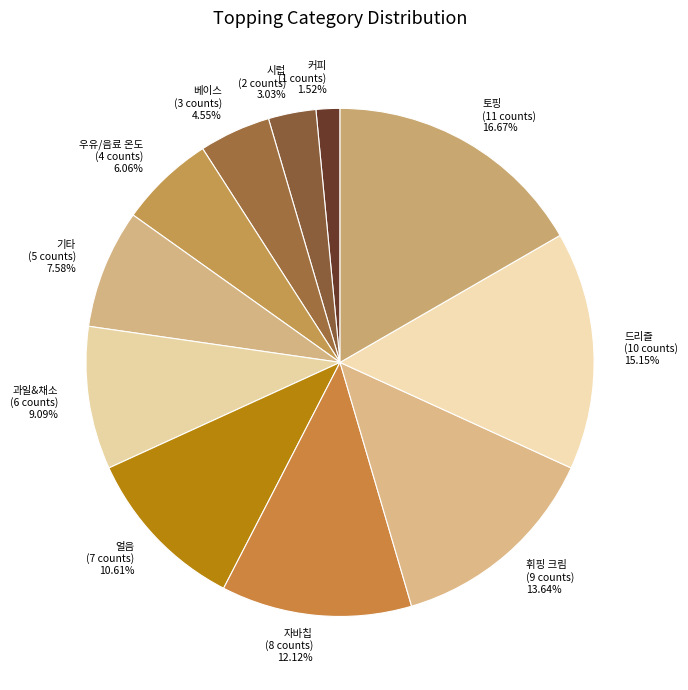

What is the ratio of the value at 휘핑 크림 to the value at 커피?

9.0